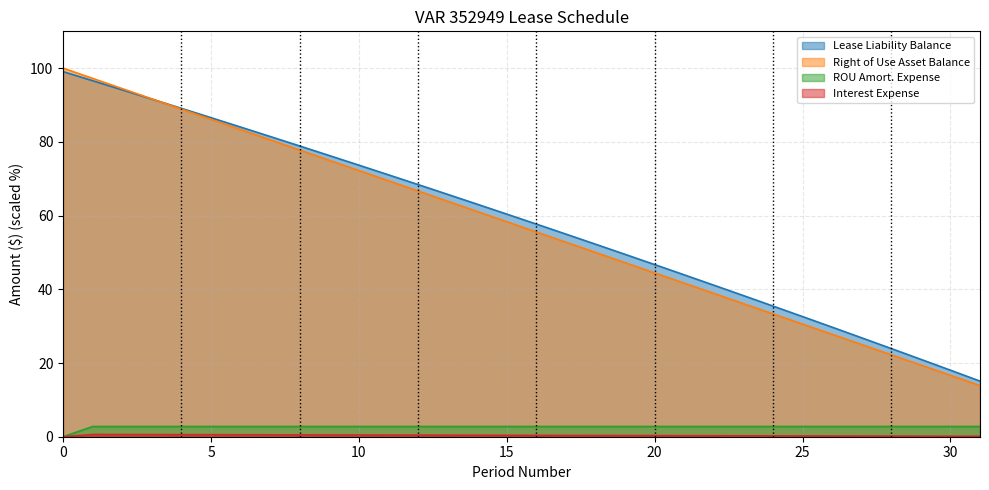

True or false: Lease Liability Balance has more than 2 interior local peaks.

False